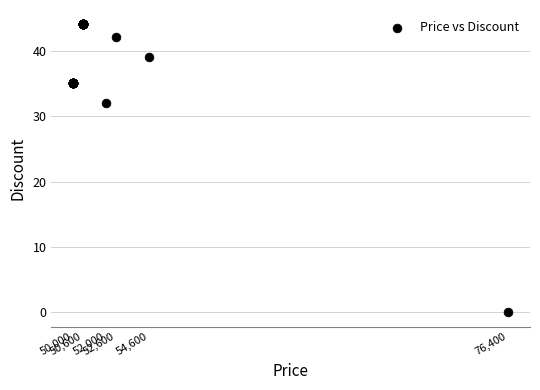

What Y value in the scatter plot is closest to 22?

32